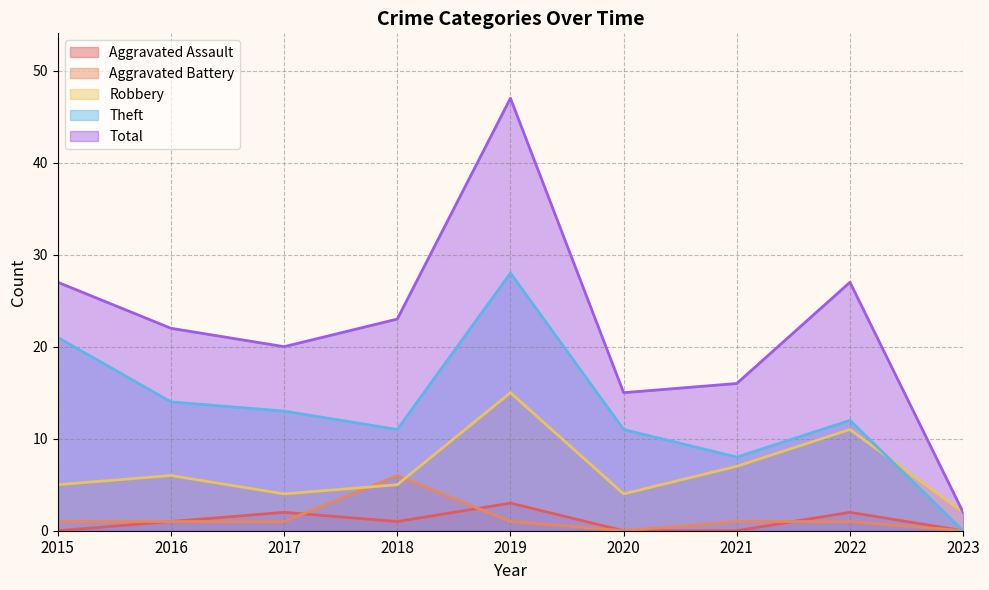

Where is Theft nearest to the value 14?

2016